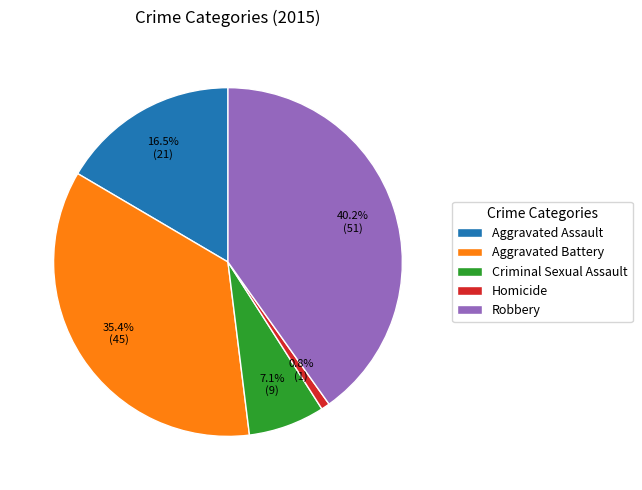

Approximately how many times larger is the value at Aggravated Battery compared to Aggravated Assault?

2.1